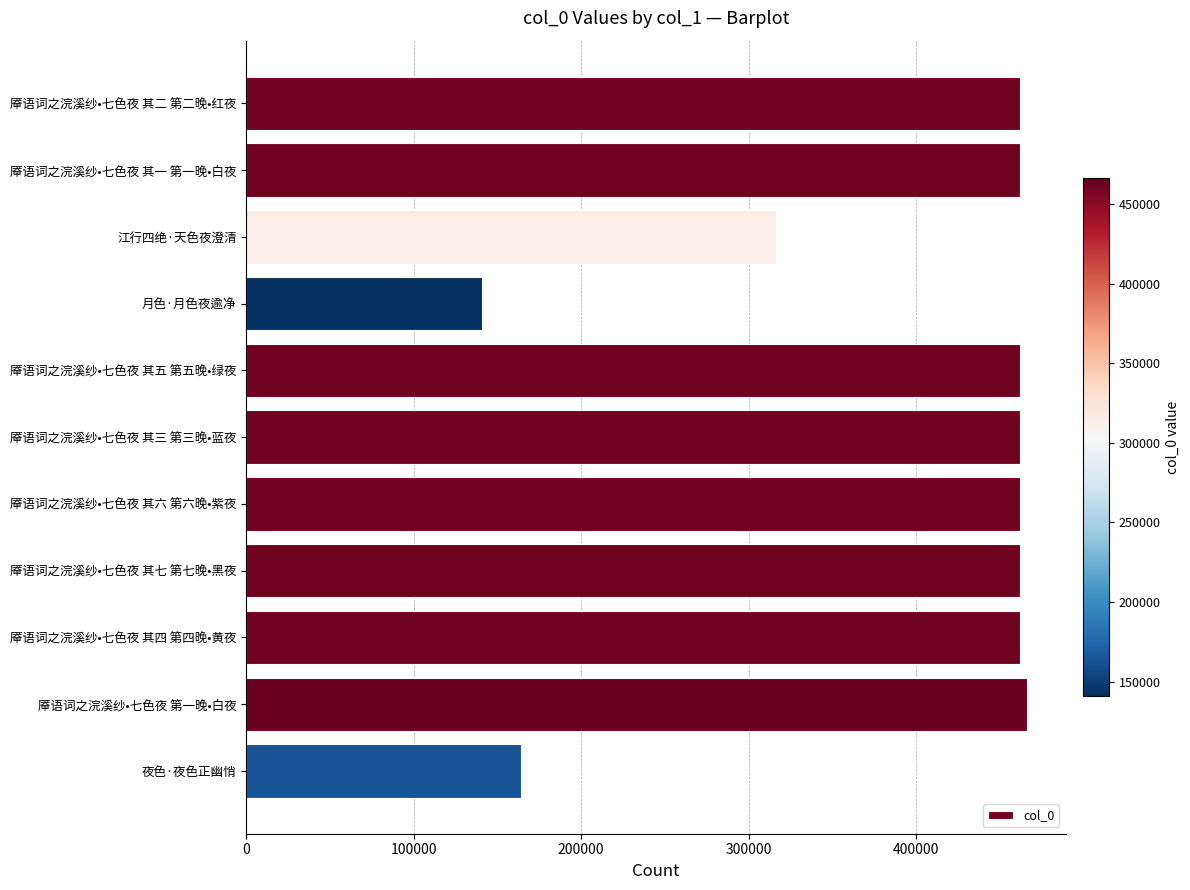

What is the difference between the values at 江行四绝·天色夜澄清 and 厣语词之浣溪纱•七色夜 其二 第二晚•红夜?

145938